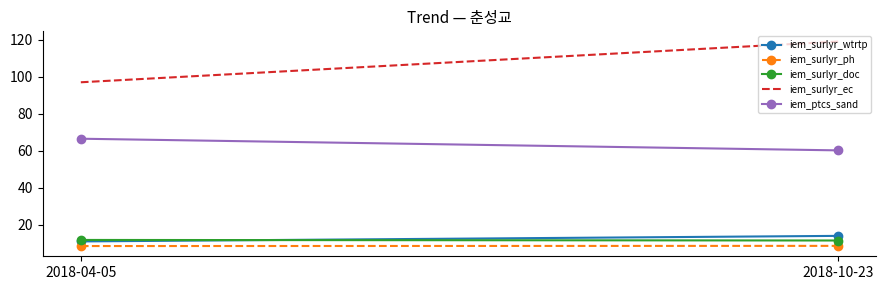

Which label corresponds to the largest value in the chart?

2018-10-23